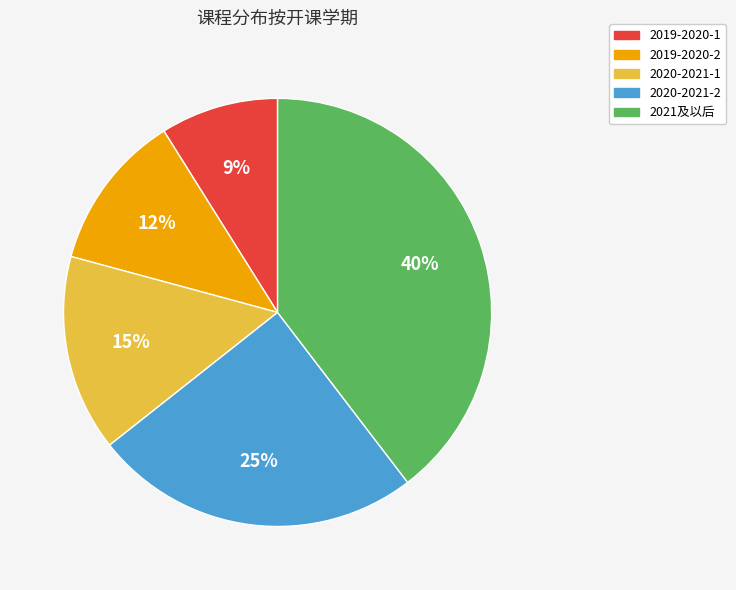

Does any single category account for the majority?

No